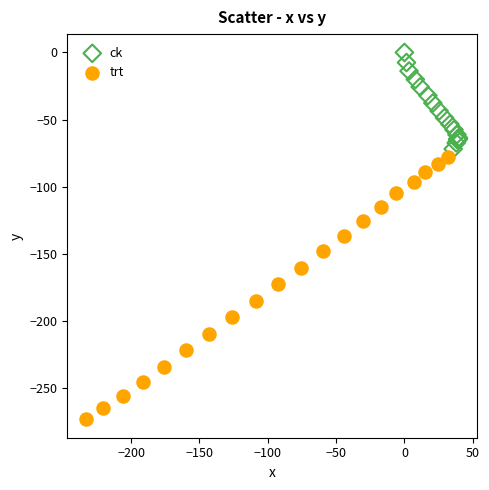

Which series reaches the minimum Y coordinate?

trt